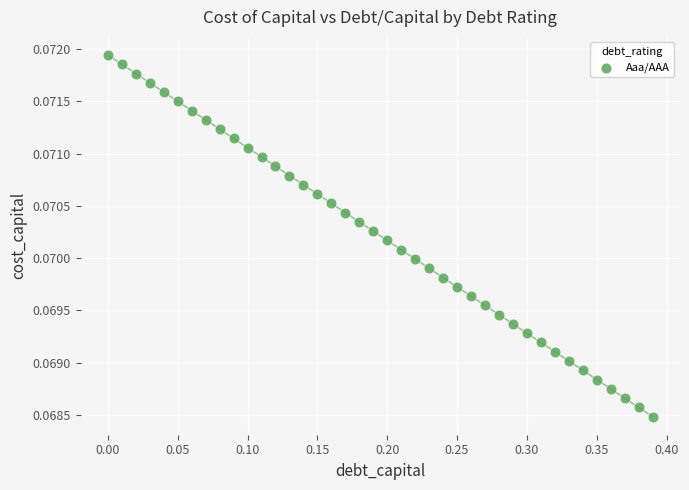

What is the range of X values (max minus min)?

0.4